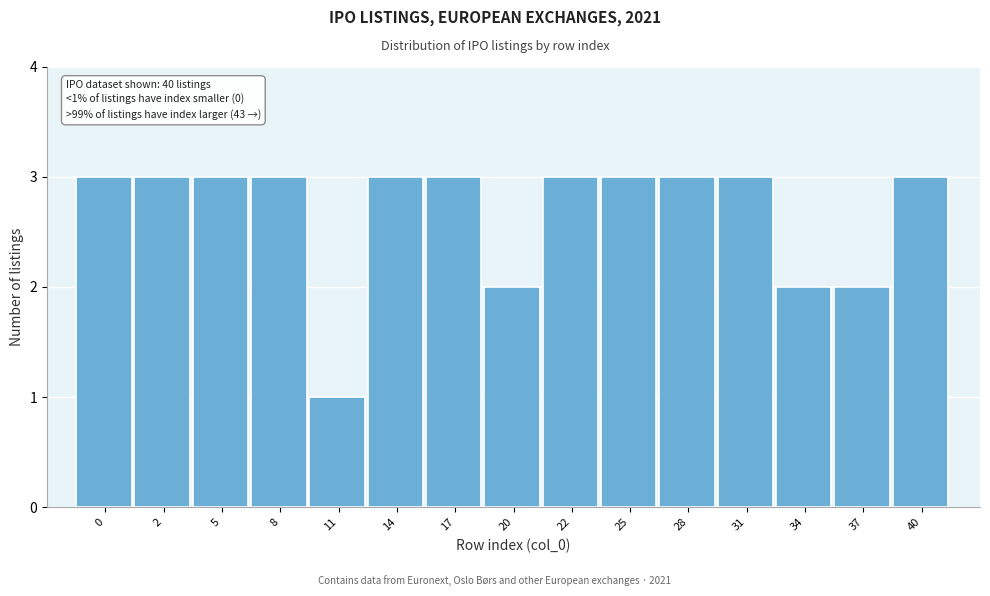

Reading right to left, what are all the values shown in this chart?

40=3	37=2	34=2	31=3	28=3	25=3	22=3	20=2	17=3	14=3	11=1	8=3	5=3	2=3	0=3